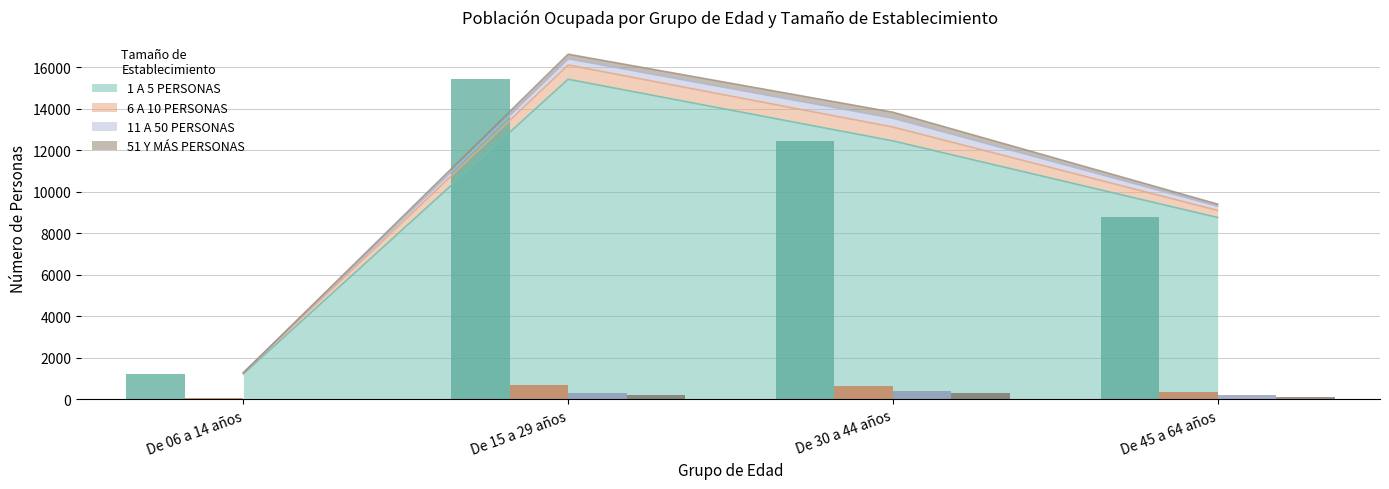

True or false: 1 A 5 PERSONAS has a value of 1725 at De 06 a 14 años.

False